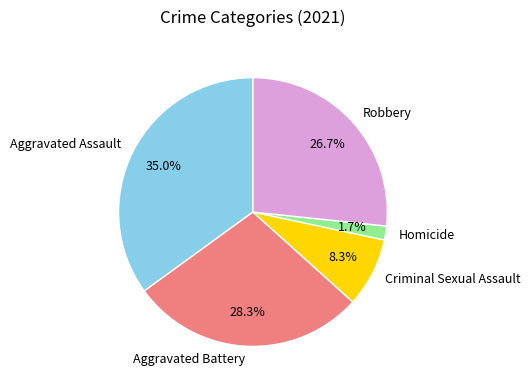

Rank the categories by value from highest to lowest.

Aggravated Assault, Aggravated Battery, Robbery, Criminal Sexual Assault, Homicide